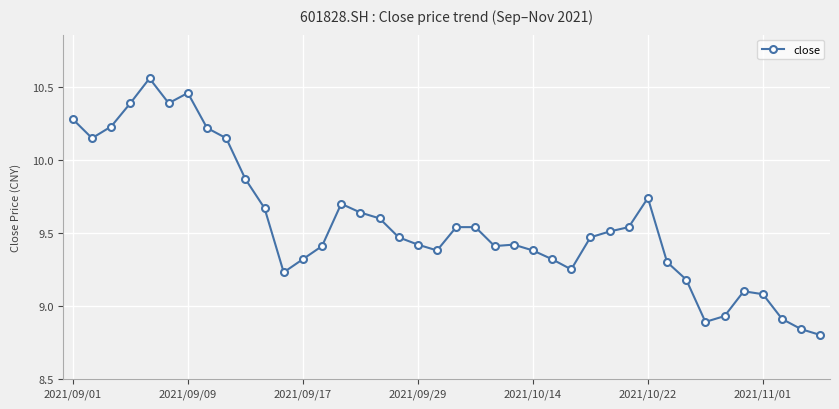

What is the difference between the maximum and minimum values?

1.8